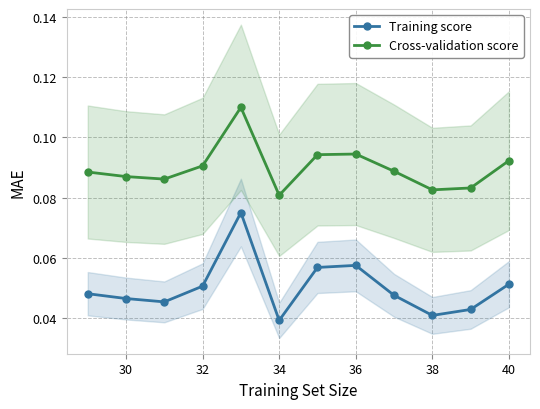

The value of Cross-validation score at 34 is 0.0. True or false?

False